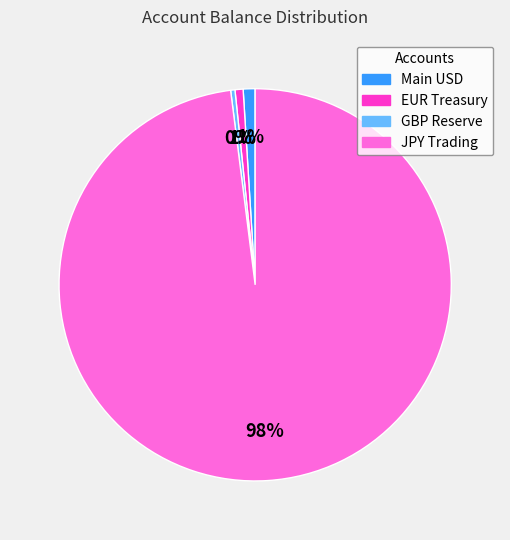

Is there a majority slice in this chart?

Yes